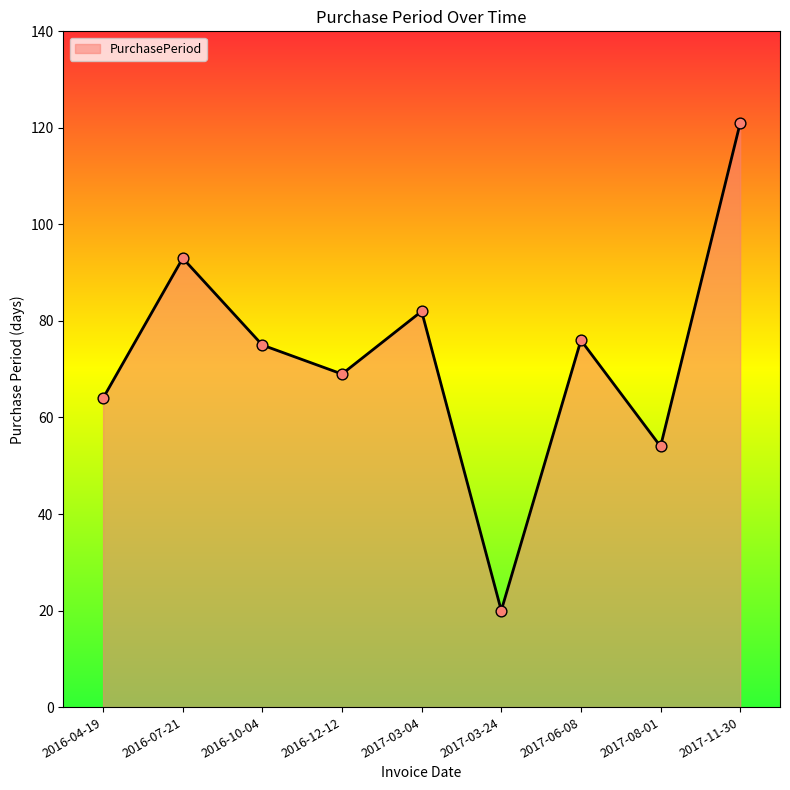

Between 2017-06-08 and 2017-03-24, which is larger?

2017-06-08